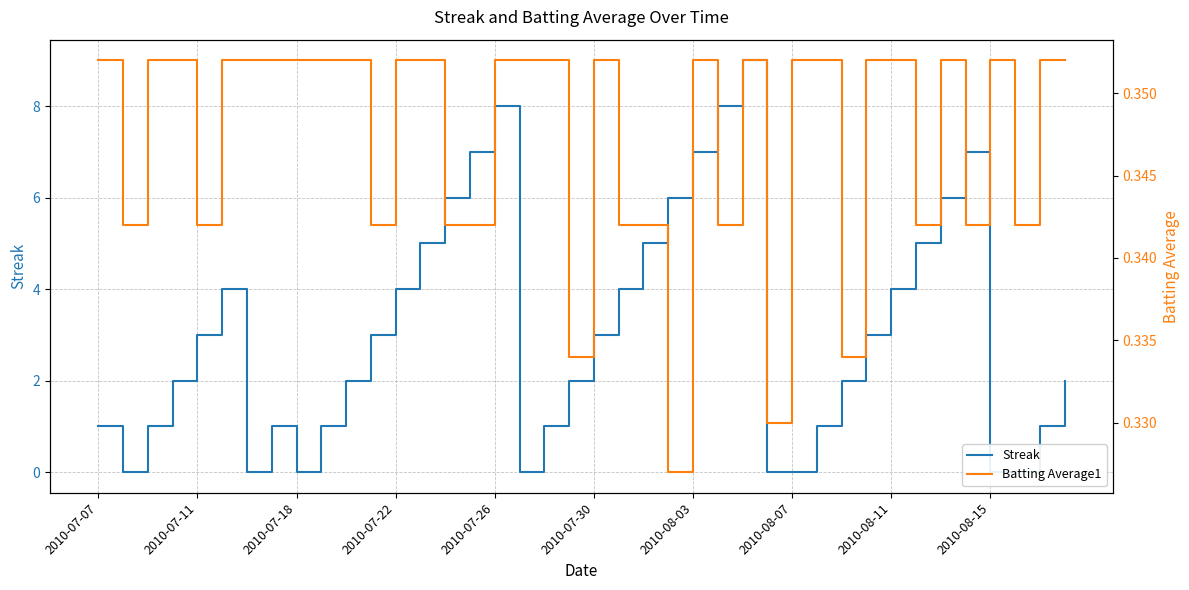

What is the difference between the Streak values at 2010-08-15 and 35?

6.0